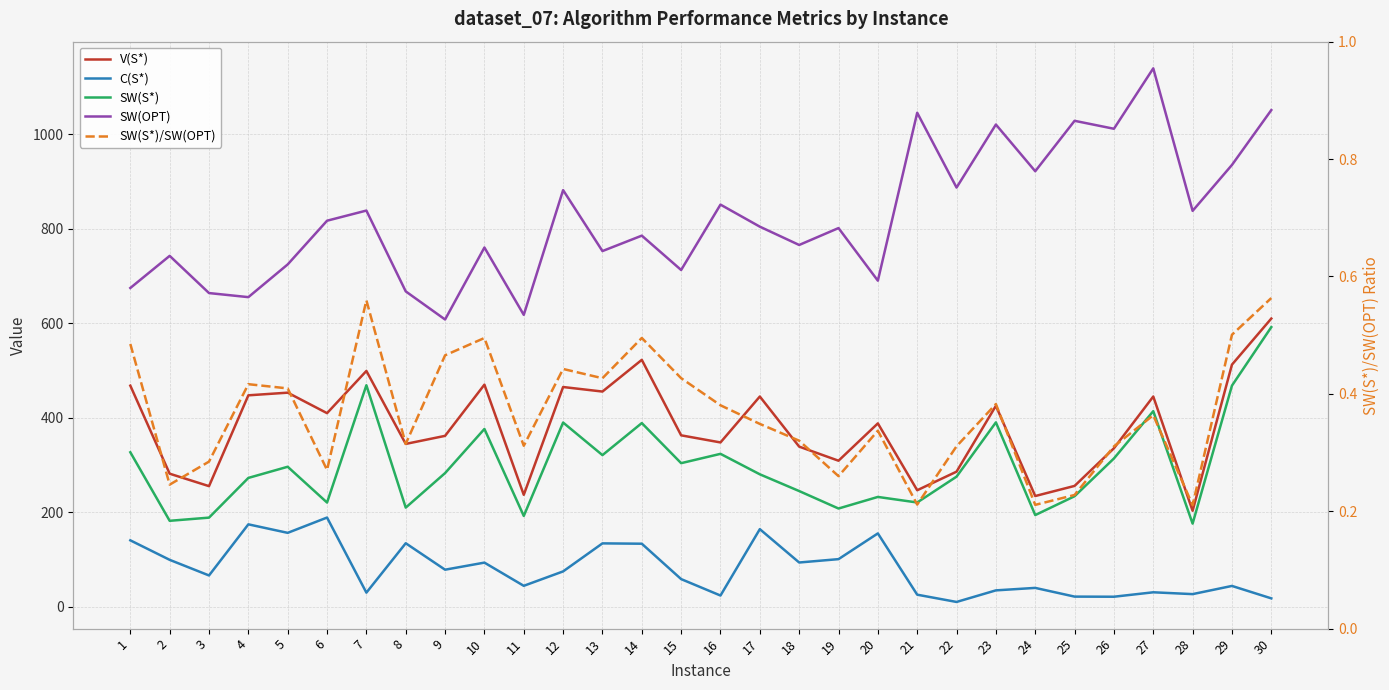

Reading left to right, transcribe all the data shown in this chart.

V(S*): 467.9	281.7	255.4	447.5	453.1	409.8	499.0	344.7	361.8	470.1	237.1	465.0	455.4	522.5	362.9	347.8	444.9	339.0	309.2	388.1	246.8	286.0	425.3	234.5	255.9	335.5	444.9	203.3	512.4	609.8
C(S*): 140.8	99.6	66.6	174.7	156.7	189.0	30.2	134.7	78.7	93.7	44.7	75.1	134.4	133.7	58.9	24.1	164.5	94.0	101.1	155.5	25.9	10.6	35.0	40.3	21.8	21.6	31.0	27.1	44.4	18.1
SW(S*): 327.1	182.1	188.9	272.8	296.4	220.7	468.8	210.0	283.0	376.3	192.4	389.9	321.0	388.8	304.0	323.7	280.5	245.0	208.1	232.6	220.9	275.5	390.3	194.3	234.1	313.9	414.0	176.2	468.0	591.7
SW(OPT): 674.4	742.4	663.7	655.1	724.3	816.7	838.1	667.3	607.8	760.0	617.6	881.3	752.5	785.1	712.5	850.7	804.1	765.4	801.1	689.9	1045.0	886.8	1020.0	921.3	1027.9	1011.1	1138.9	837.5	934.6	1050.6
SW(S*)/SW(OPT): 0.5	0.2	0.3	0.4	0.4	0.3	0.6	0.3	0.5	0.5	0.3	0.4	0.4	0.5	0.4	0.4	0.3	0.3	0.3	0.3	0.2	0.3	0.4	0.2	0.2	0.3	0.4	0.2	0.5	0.6